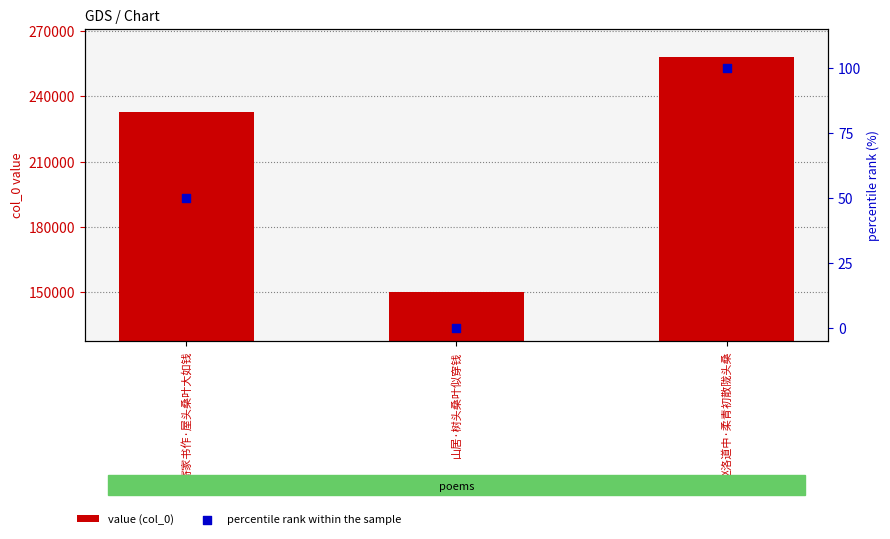

Which series contains the lowest Y value?

percentile rank within the sample